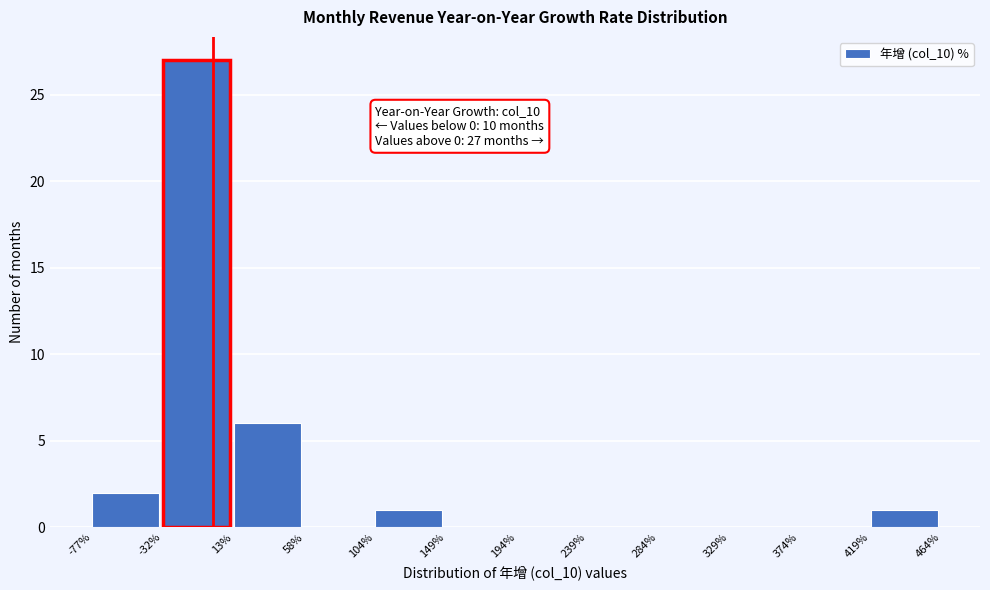

Over which range of the x-axis is the bar tallest?

-32% to 13%